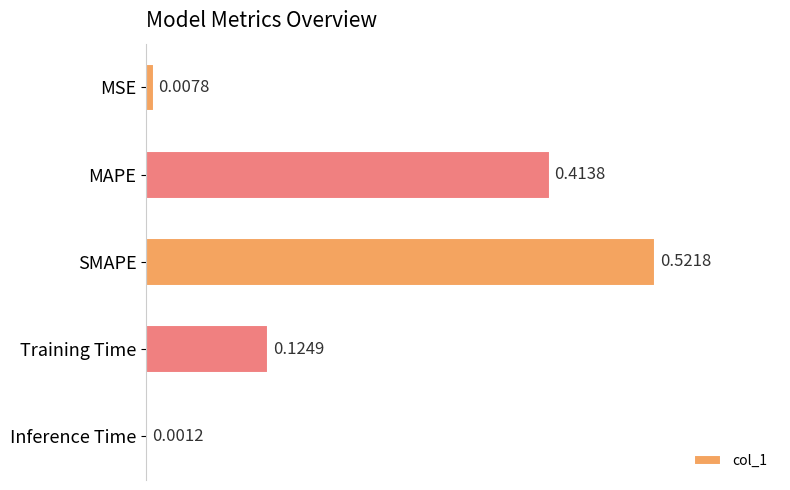

Which label corresponds to the largest value in the chart?

SMAPE